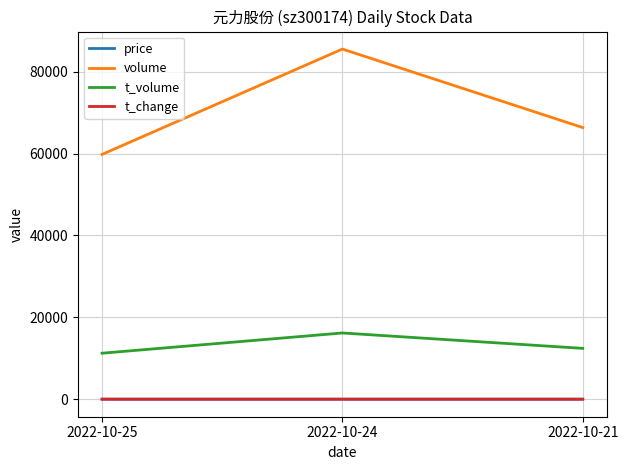

Which category has the highest value across all series?

2022-10-24